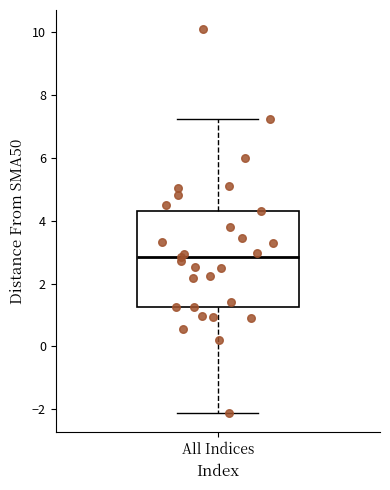

Transcribe this box plot: give where the median line is, the range the box spans, and where the two whiskers end, as read against the y-axis. The values are not printed on the chart, so give them approximately, as read against the axis.

median 2.8, box 1.2 to 4.4, whiskers -2.2 to 7.2